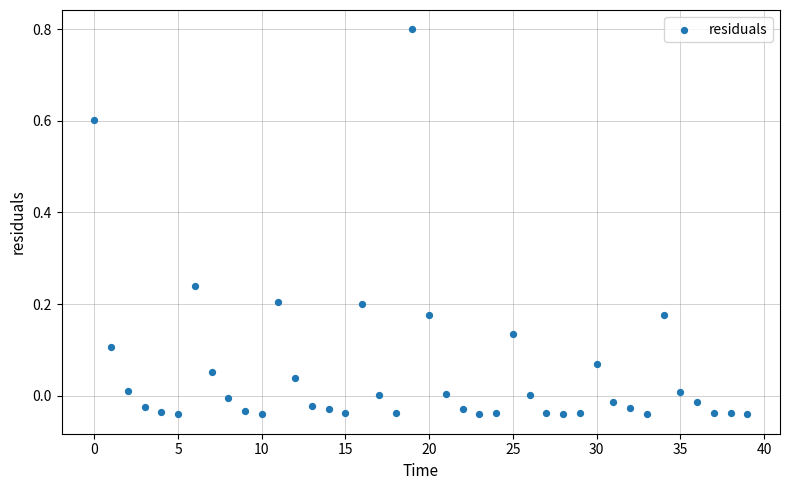

What is the range of Y values (max minus min)?

0.8